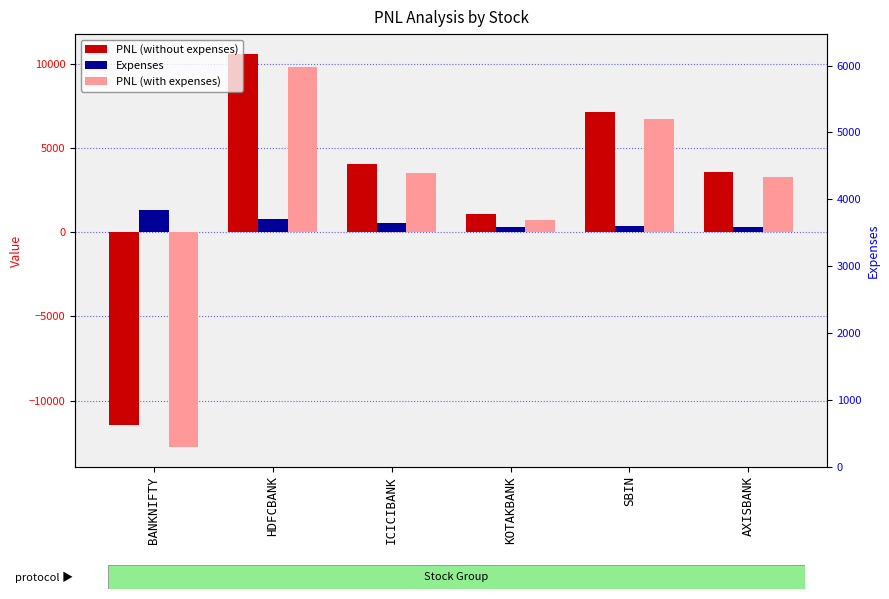

Rank the series by their average value, from lowest to highest.

Expenses, PNL (with expenses), PNL (without expenses)